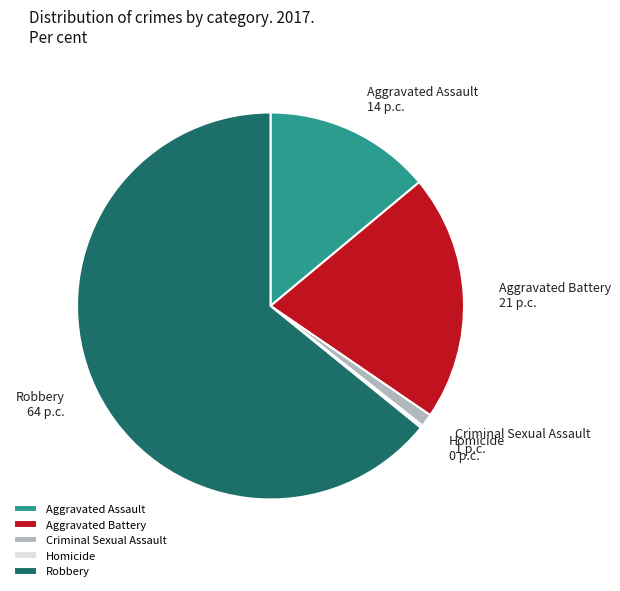

What is the majority slice?

Robbery